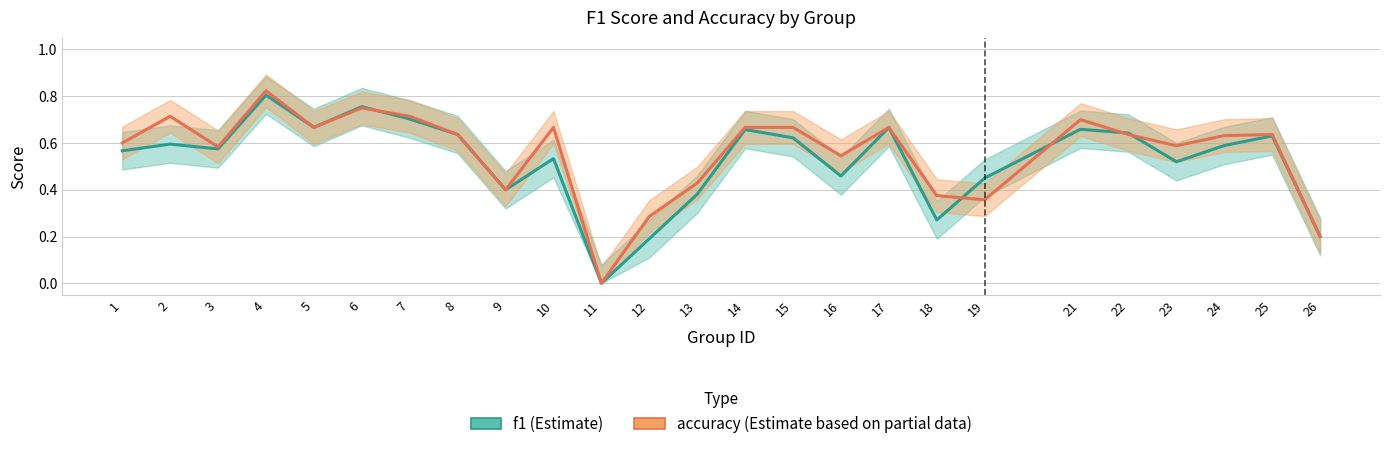

How many data points in accuracy are above 0?

24